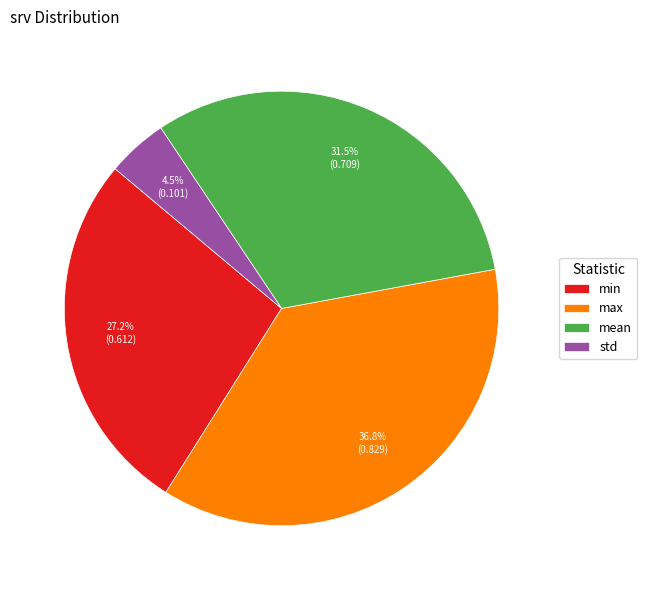

Which slice is the smallest?

std